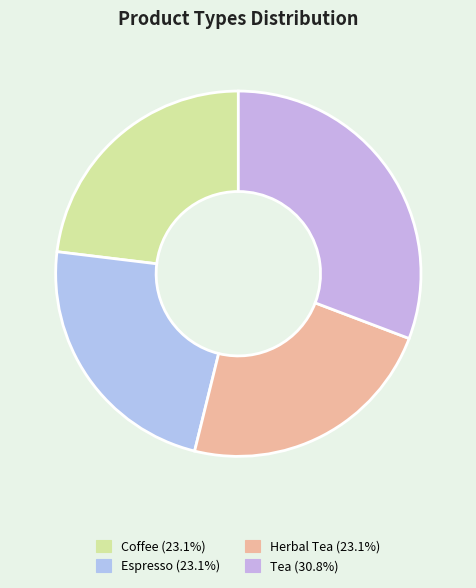

To the nearest percent, what is the combined percentage of Tea and Espresso?

54%